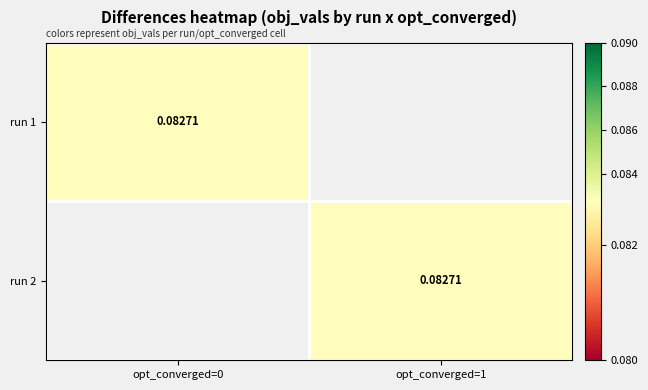

At how many categories does at least one series exceed 0?

2